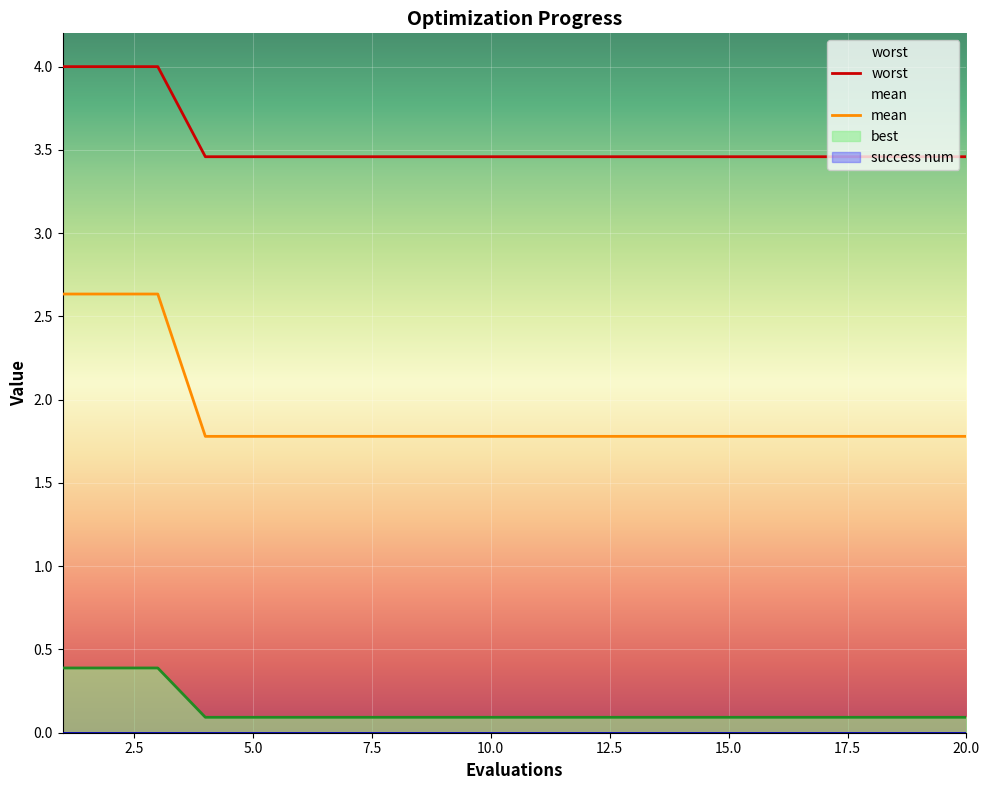

True or false: best has more than 1 points higher than both neighbors.

False